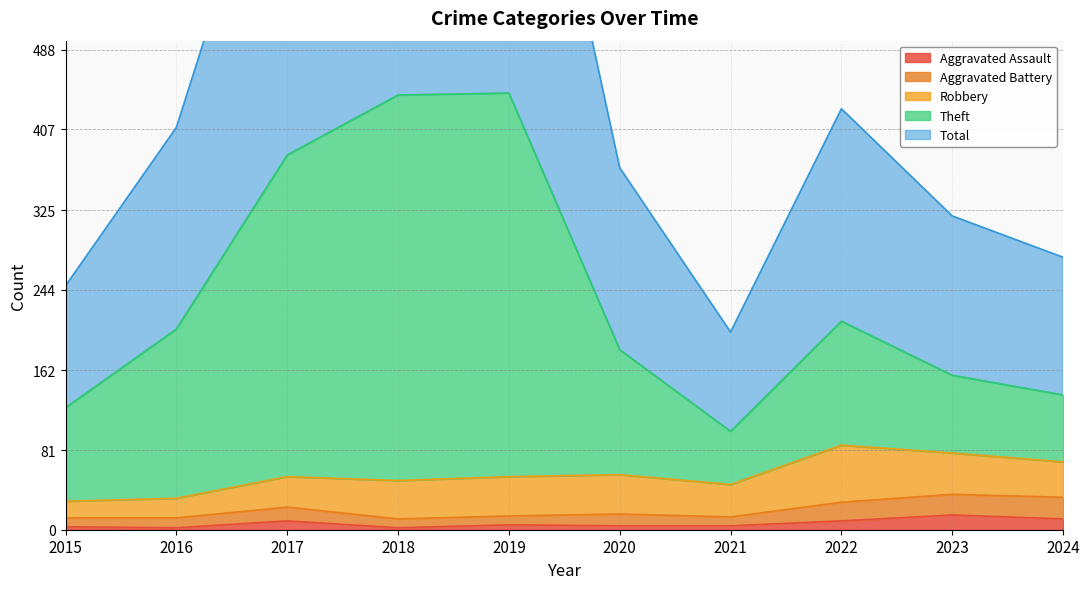

At which category is the sum across all series the highest?

2019